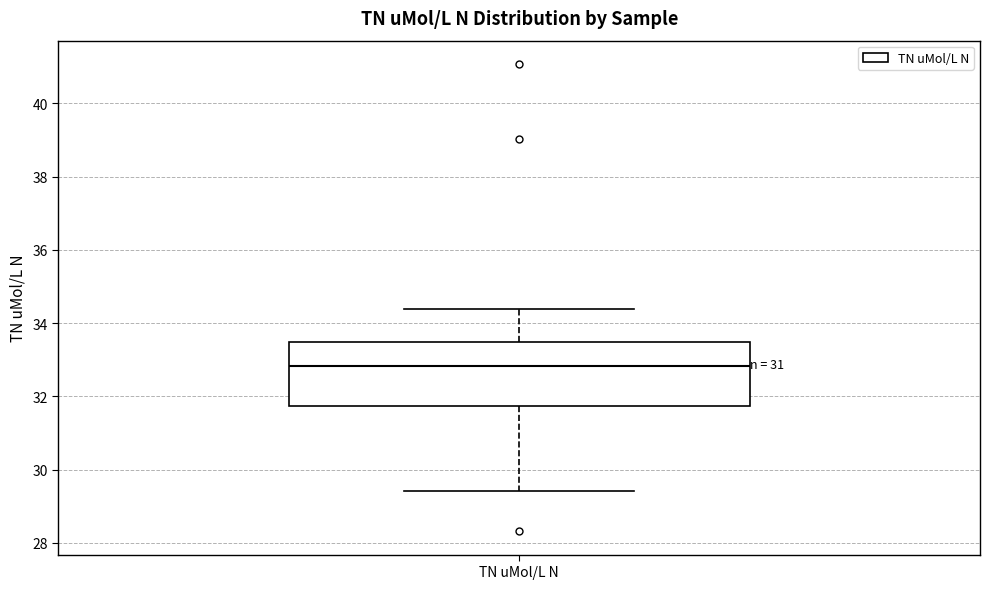

Where does the median line of the box for TN uMol/L N sit on the y-axis? The values are not printed on the chart, so give them approximately, as read against the axis.

32.8